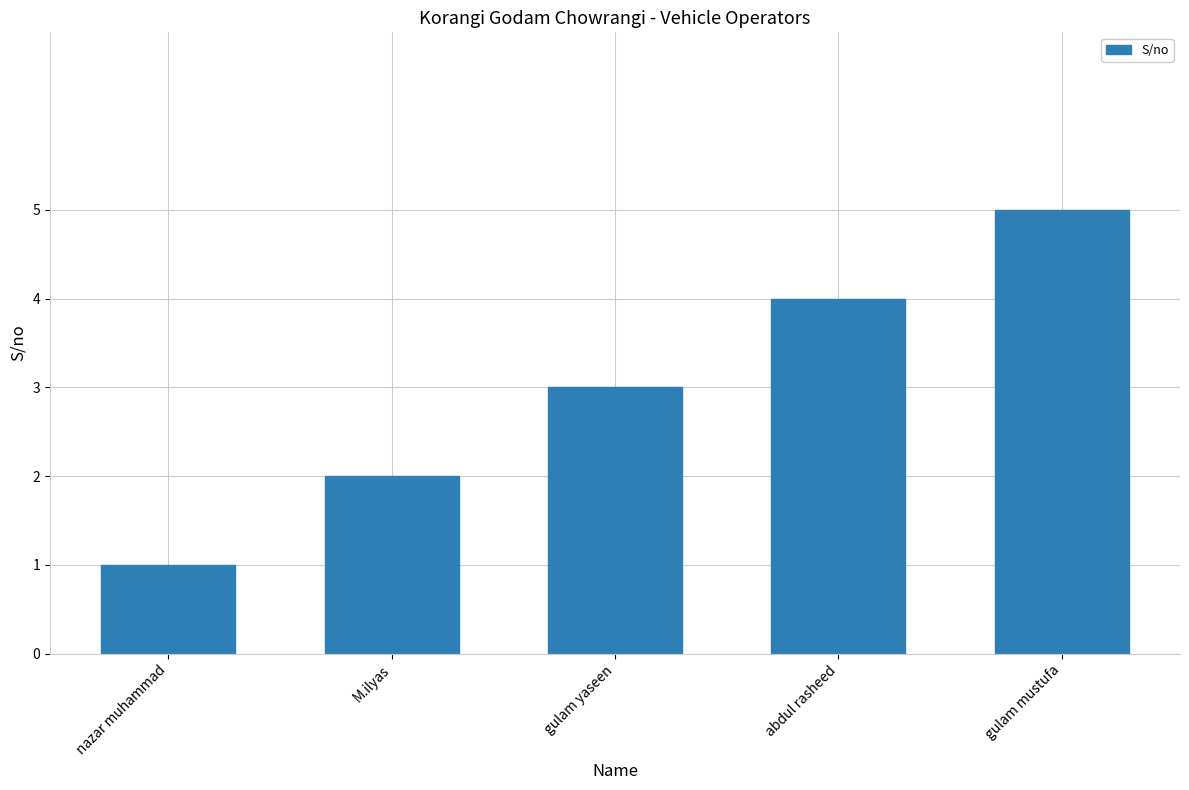

Where is the data nearest to the value 3?

gulam yaseen